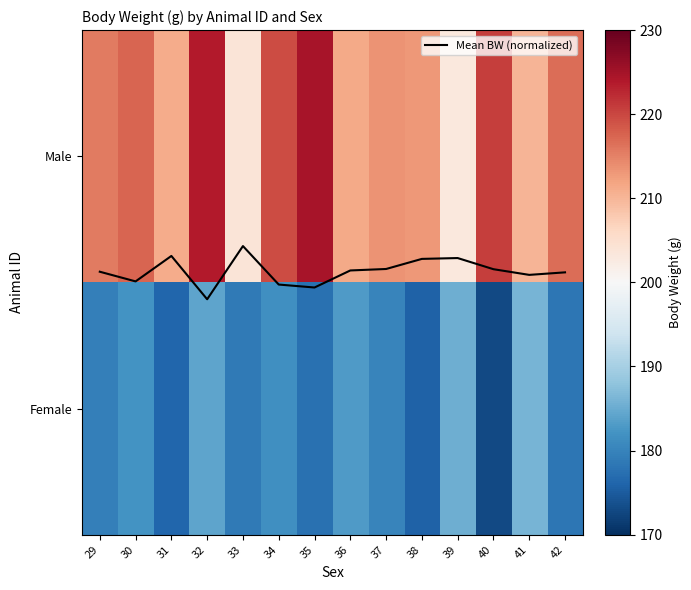

At 35, list the series in order from smallest to largest.

Mean BW (normalized), Female, Male